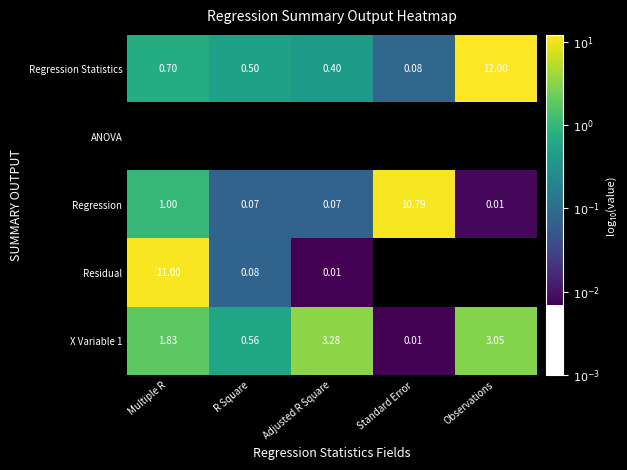

How many data points in X Variable 1 are above 1?

3